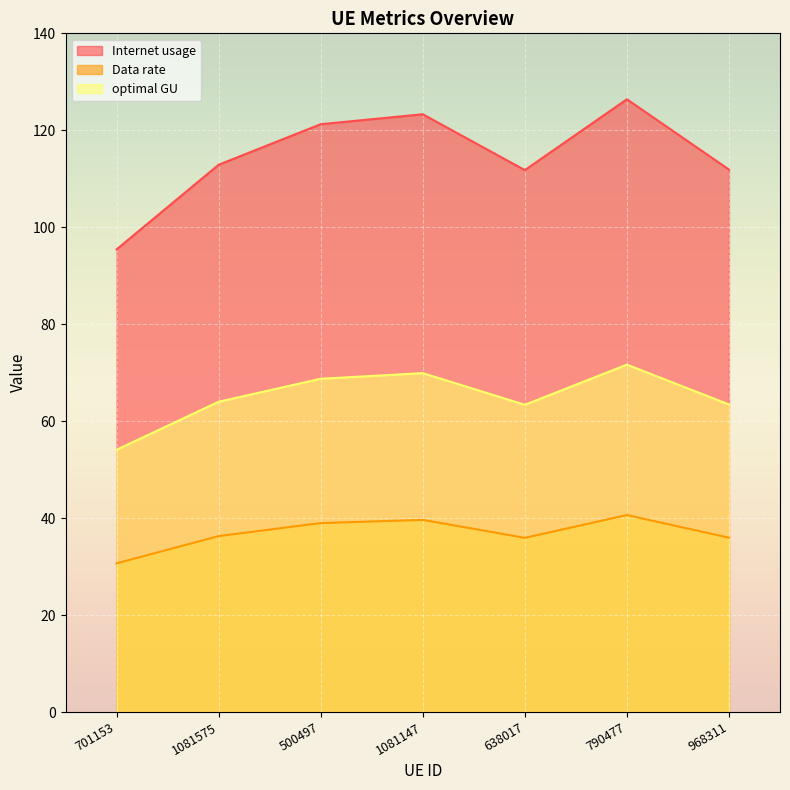

True or false: Internet usage and Data rate intersect in this chart.

False